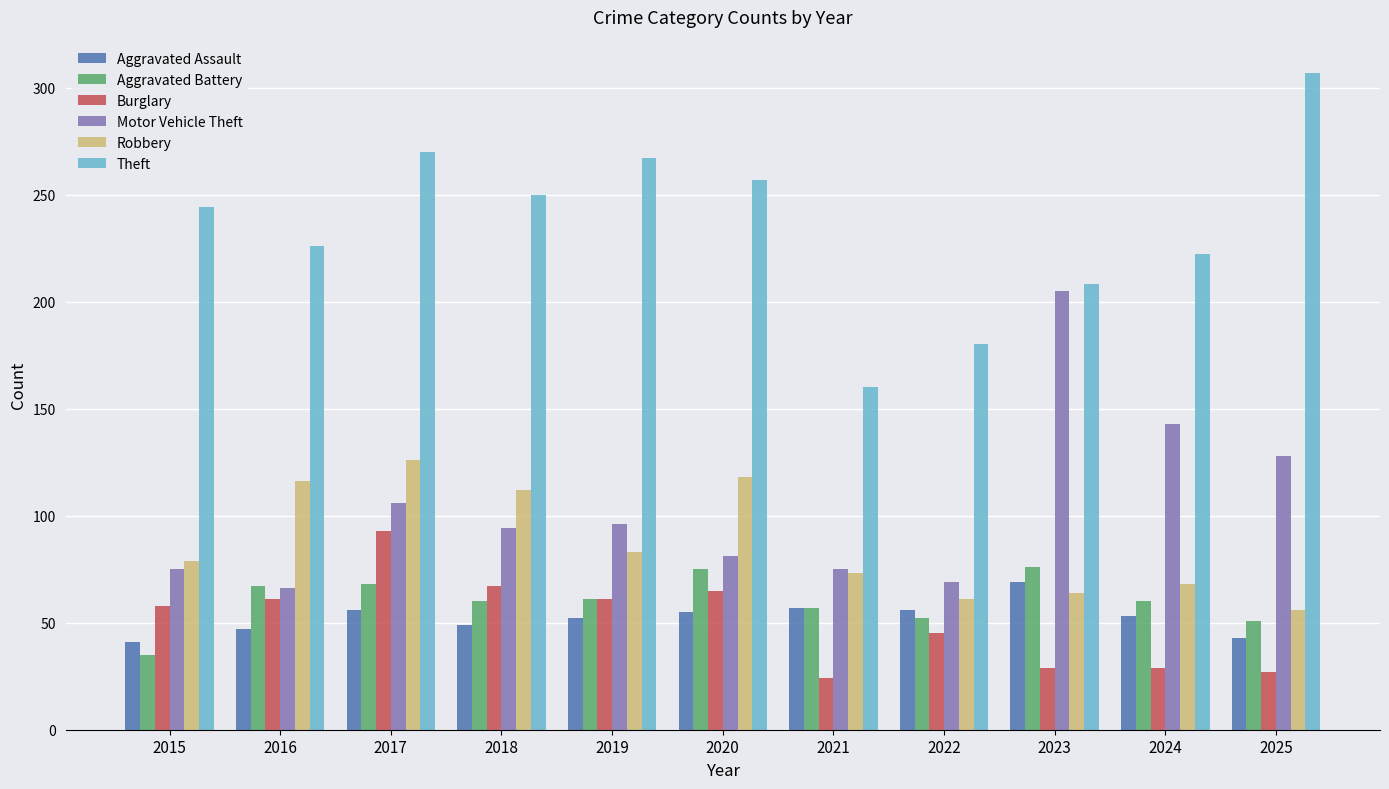

The Aggravated Assault series shows 56 at 2017. True or false?

True